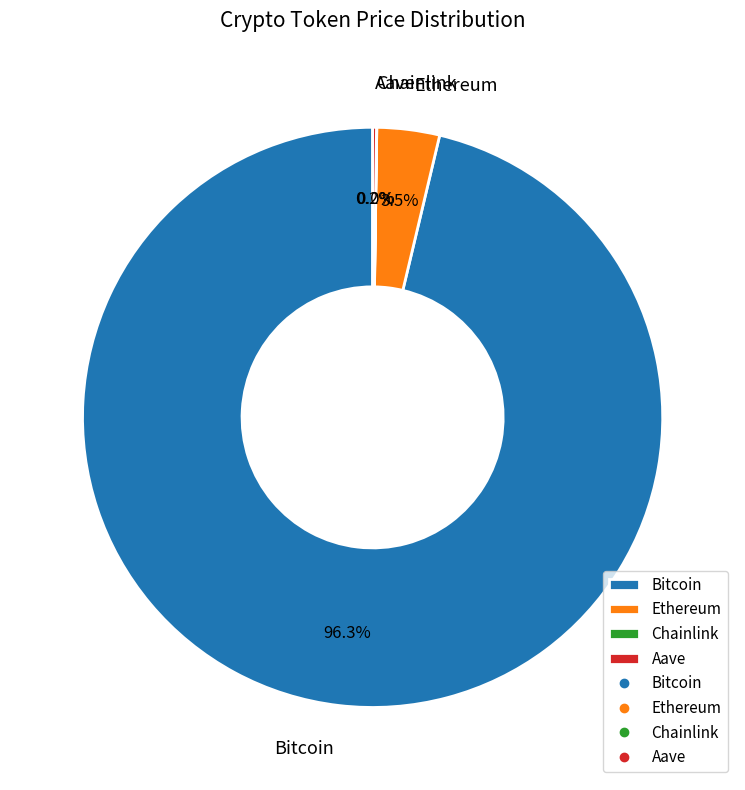

Which slice is the largest?

Bitcoin